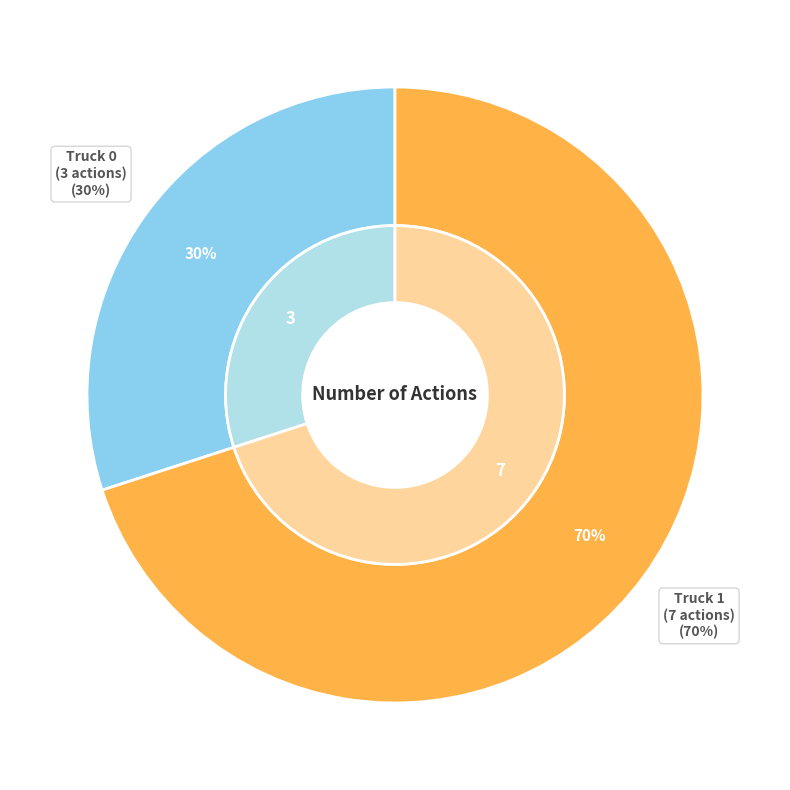

What is the largest slice in the pie chart?

Truck 1